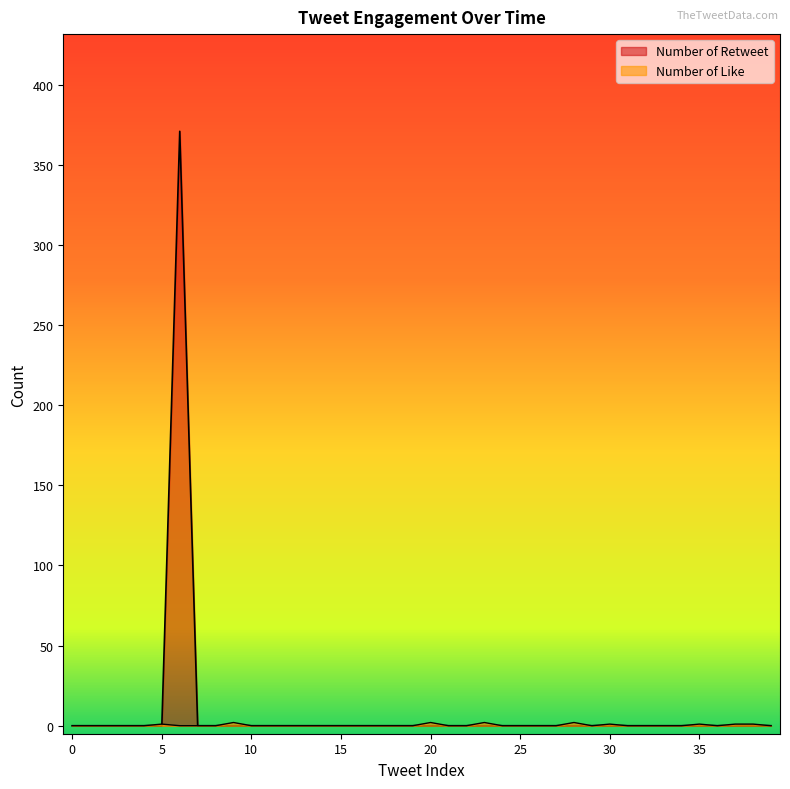

True or false: Number of Retweet has a value of 118 at 24.

False